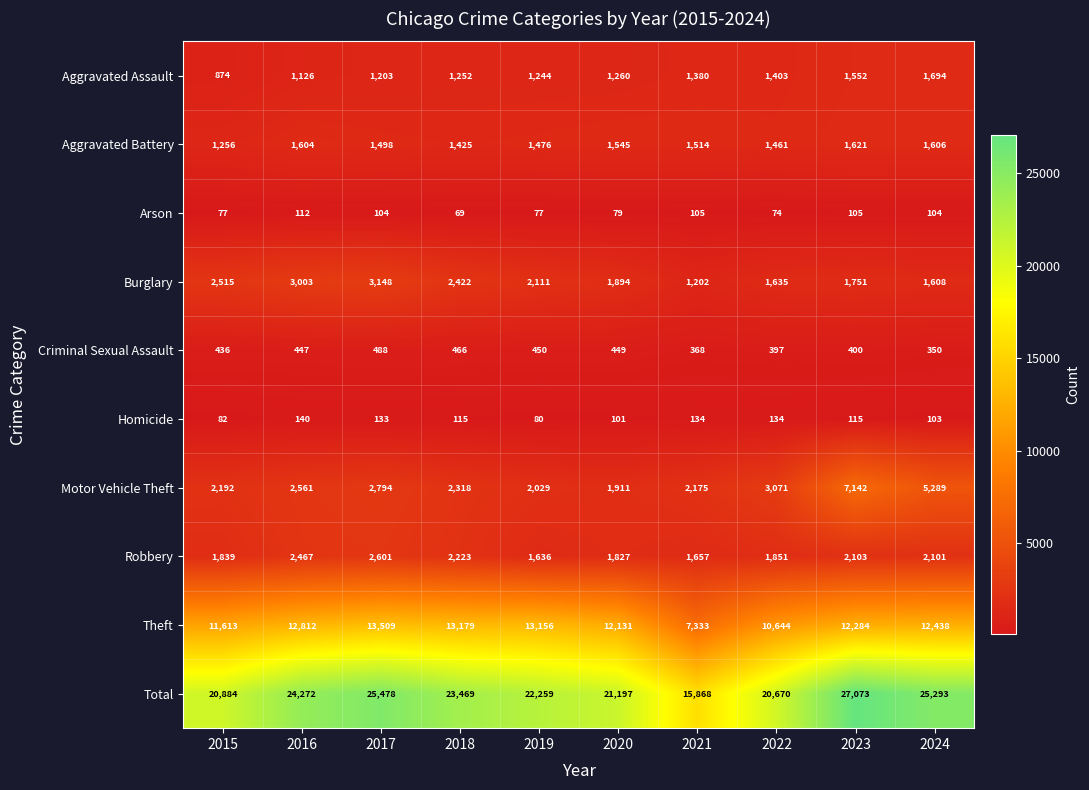

Which series has the largest total across all categories?

Total